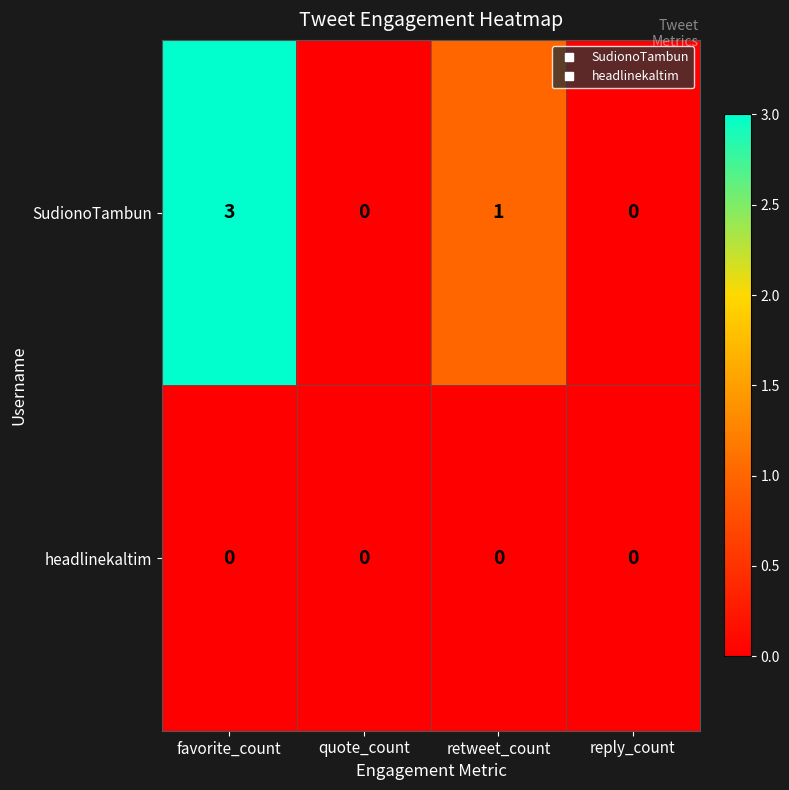

Count the SudionoTambun values in the range 0 to 3.

4